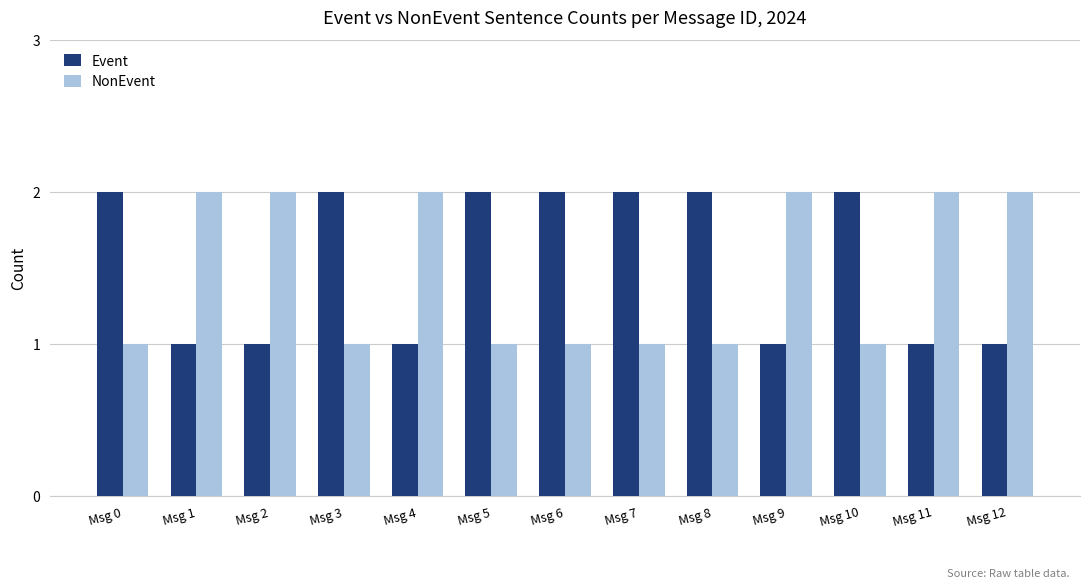

What is the value of the Event bar at the 6th from the left?

2